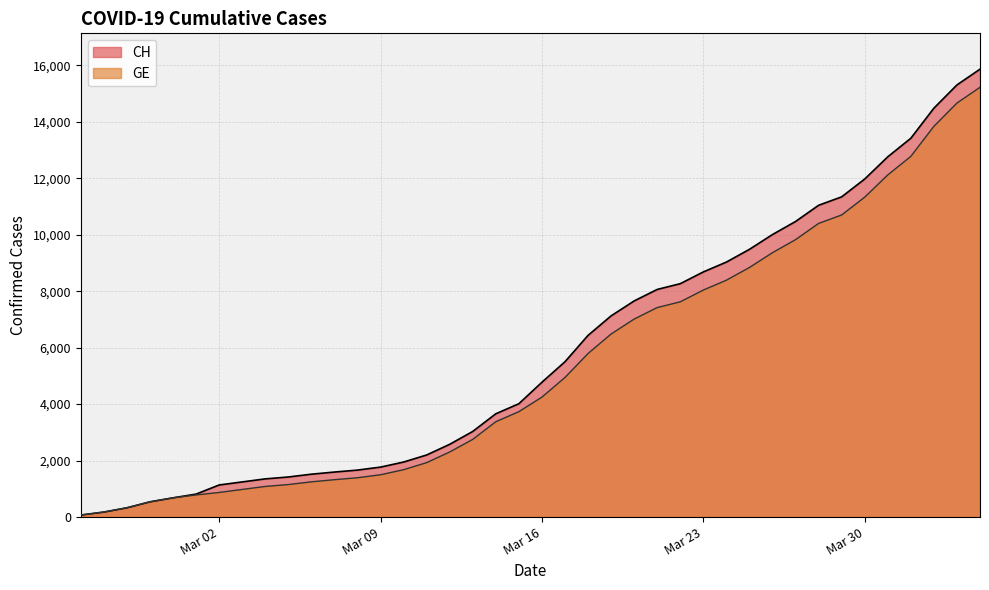

Rank the series by their average value, from lowest to highest.

GE, CH